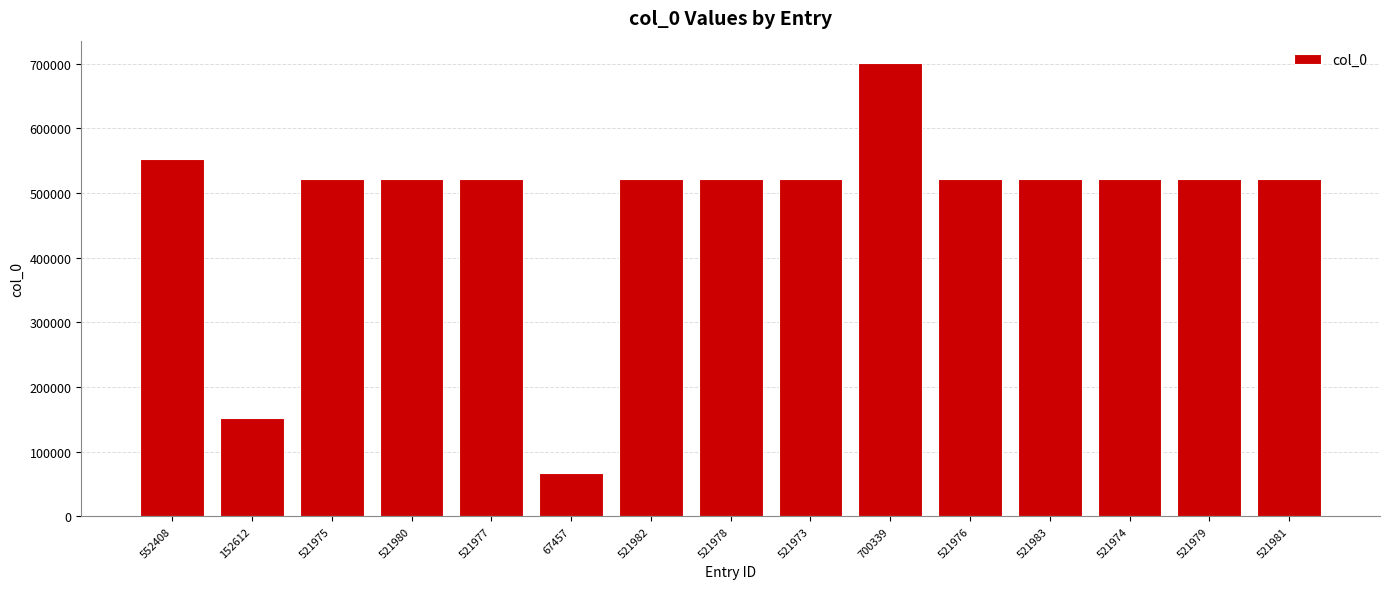

The chart shows a value of 521976 at 521976. True or false?

True